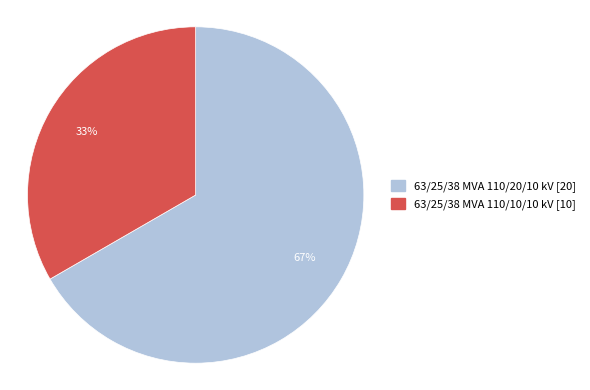

How many slices are in this pie chart?

2